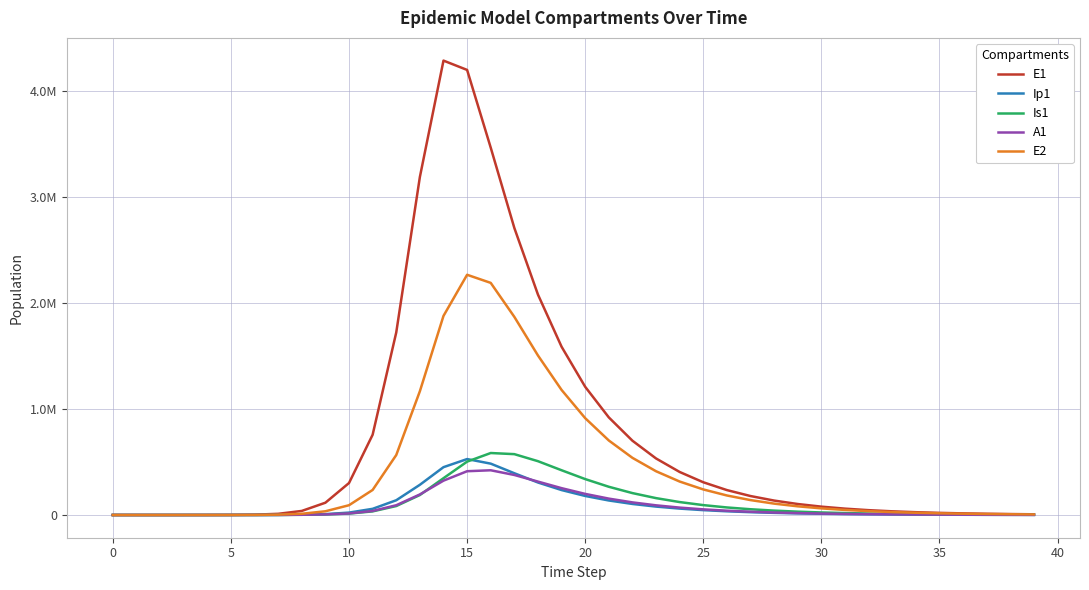

Is this an area chart (filled region under the line)?

No